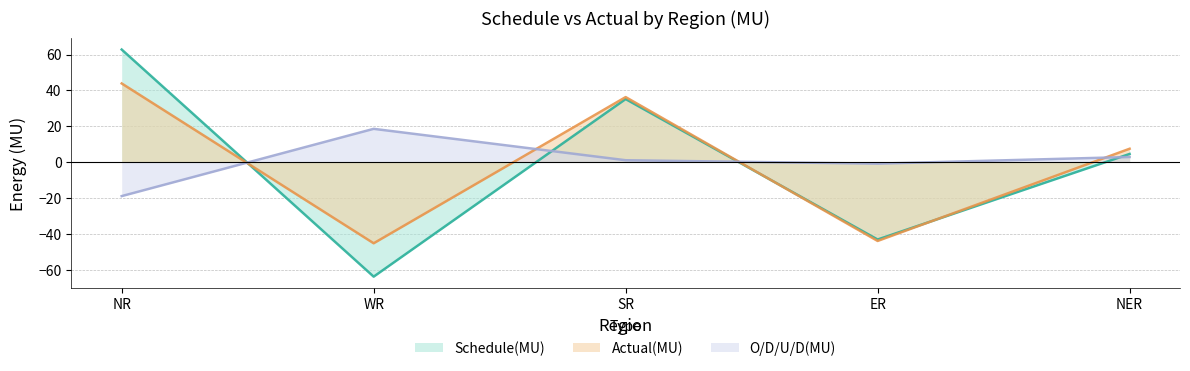

Where do Schedule(MU) and Actual(MU) first cross each other?

NR and WR